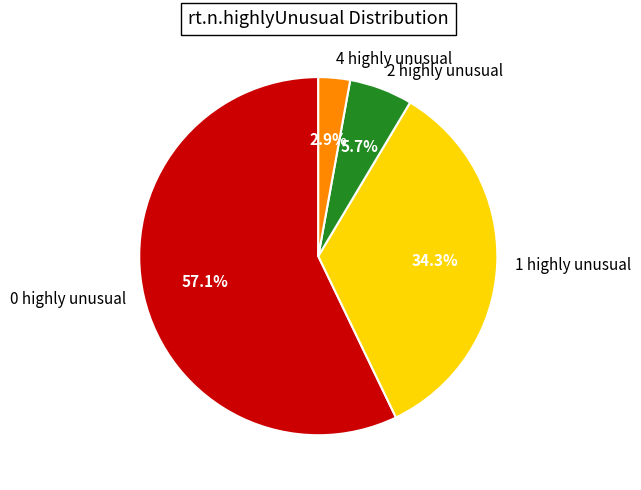

To the nearest percent, what is the difference between the largest and smallest slice percentages?

54%